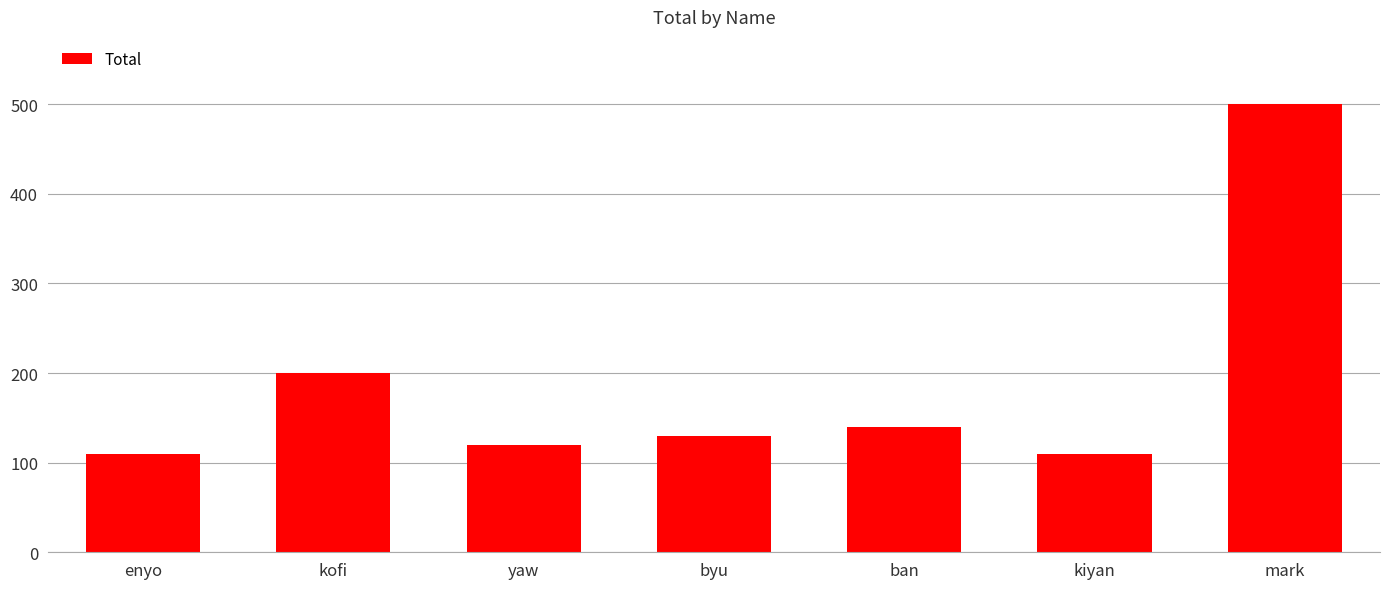

What is the ratio of the value at enyo to the value at byu?

0.8